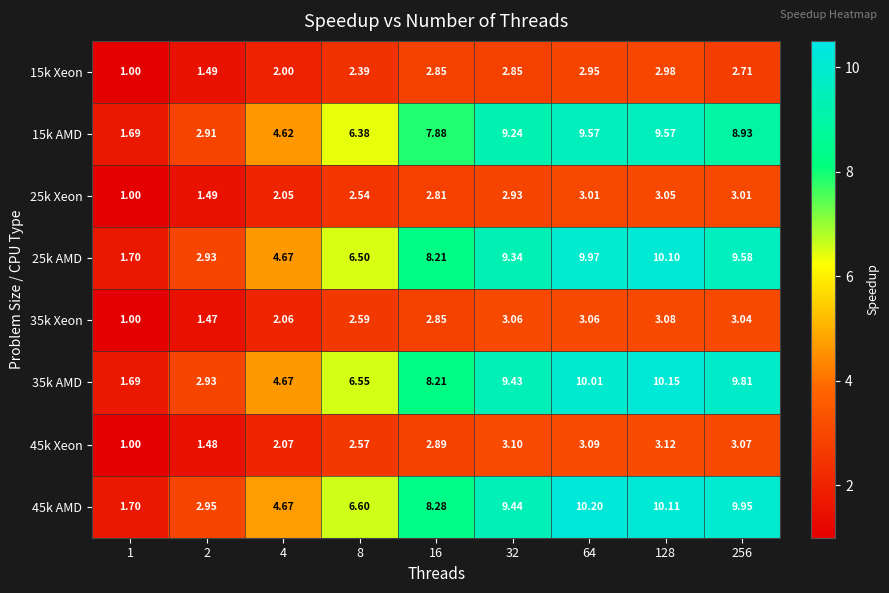

Which series has the largest total across all categories?

45k AMD